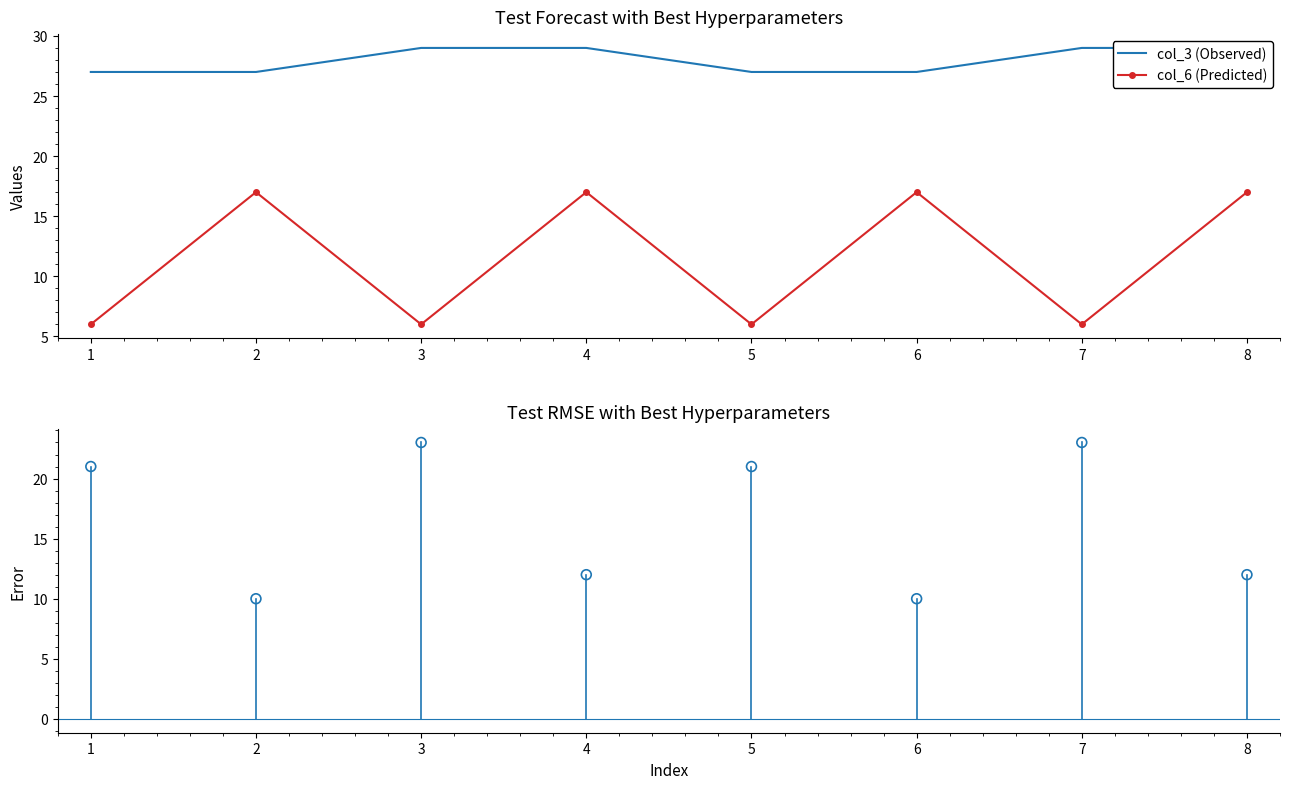

True or false: col_6 (Predicted) has a value of 17 at 6.

True